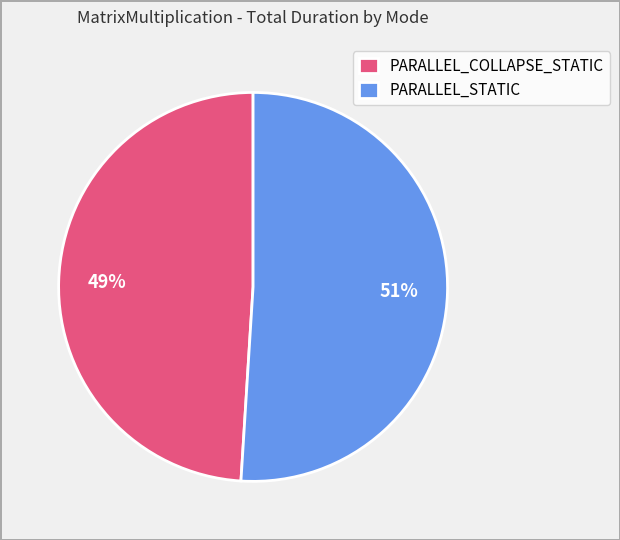

Count the number of slices in the pie.

2